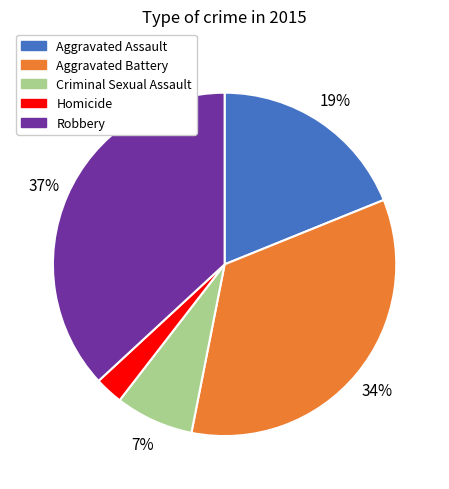

Rank the categories by value from lowest to highest.

Homicide, Criminal Sexual Assault, Aggravated Assault, Aggravated Battery, Robbery